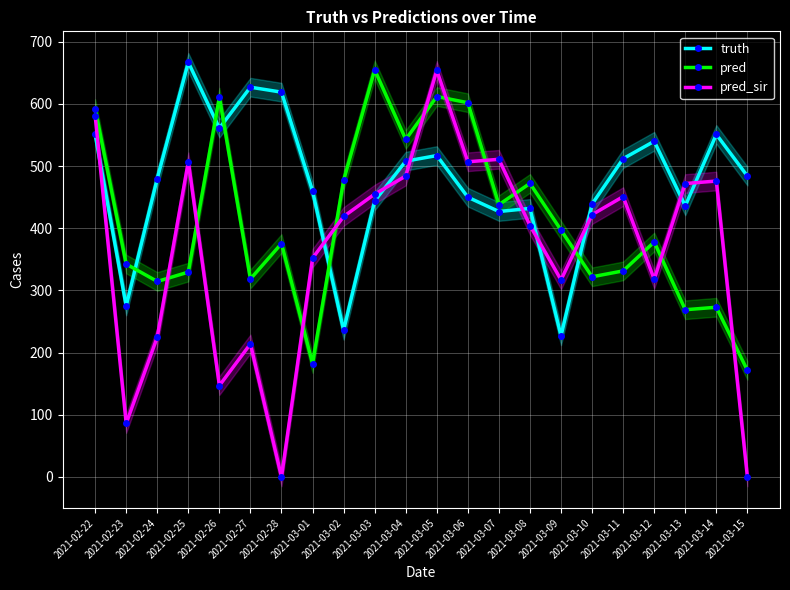

Where is pred nearest to the value 413?

2021-03-09